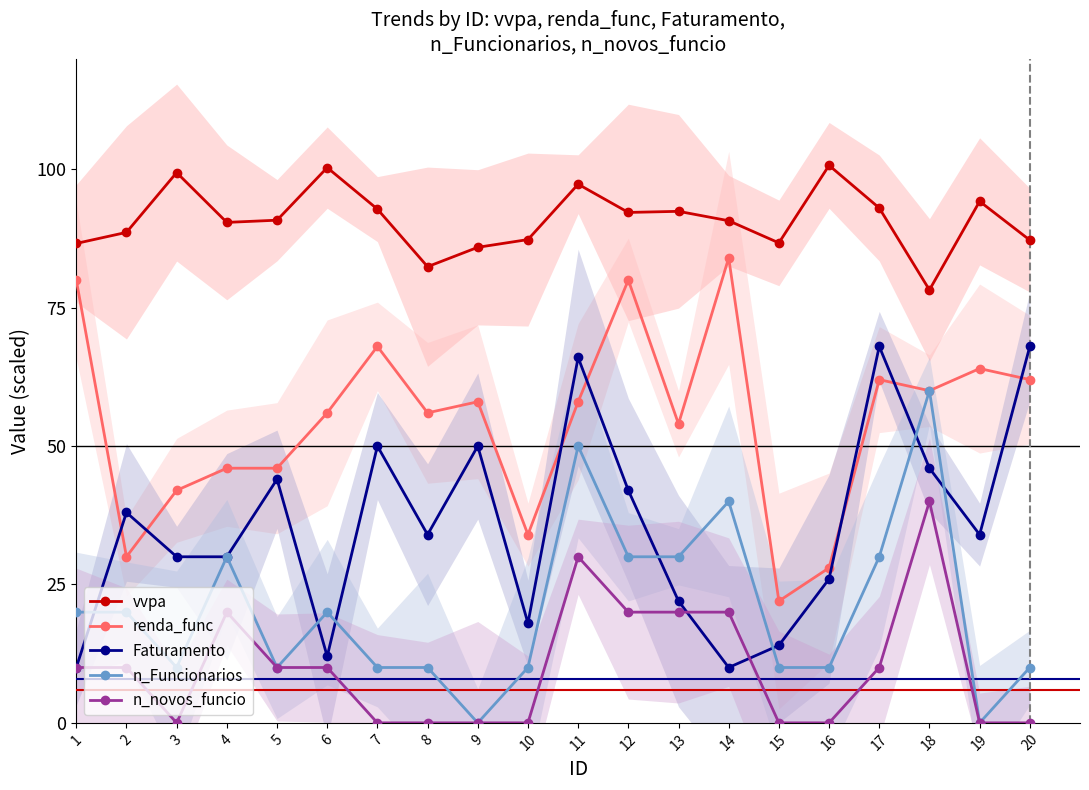

Rank the series by their maximum value, from lowest to highest.

n_novos_funcio, n_Funcionarios, Faturamento, renda_func, vvpa